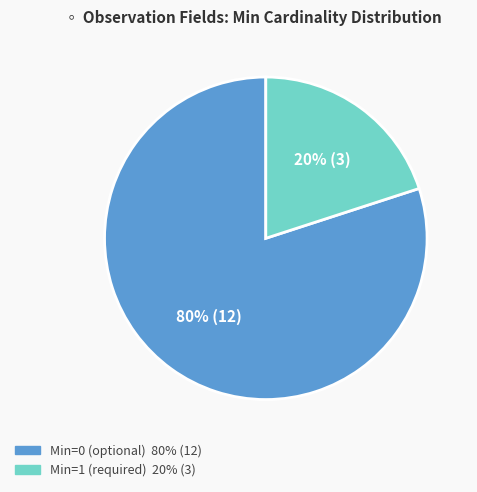

How many slices are in this pie chart?

2